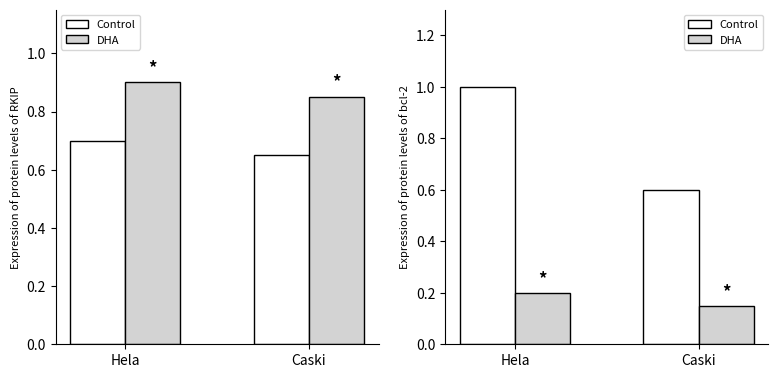

What is the lowest value of the Control series?

0.6